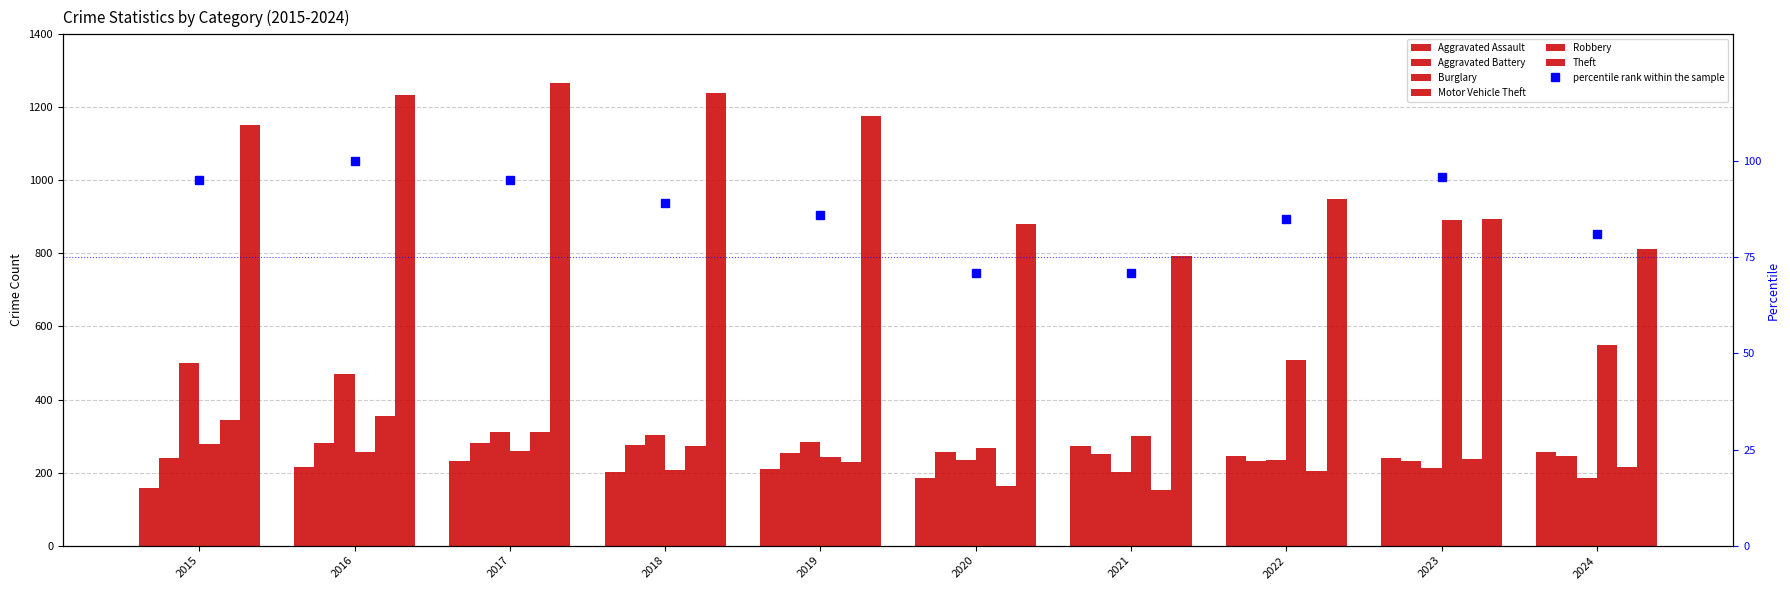

Where is Aggravated Battery nearest to the value 256?

2020